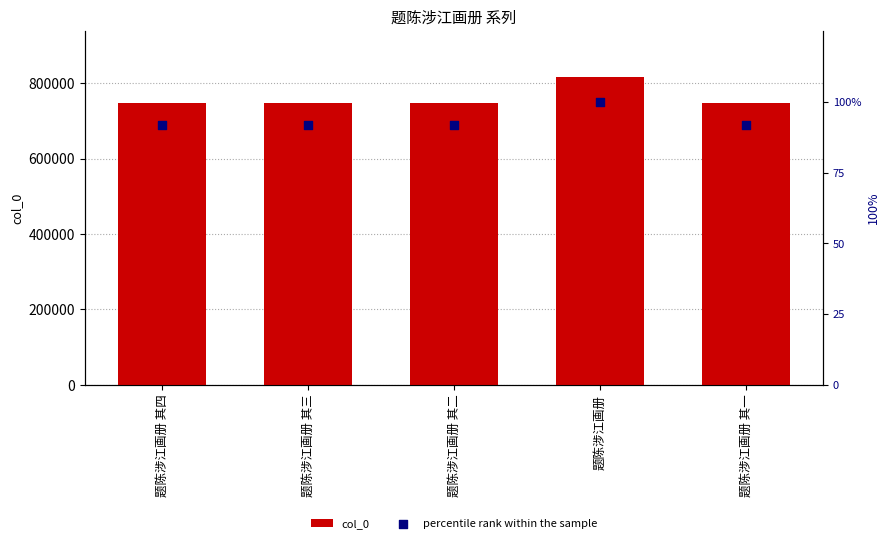

Which series has the largest Y range (max minus min)?

col_0